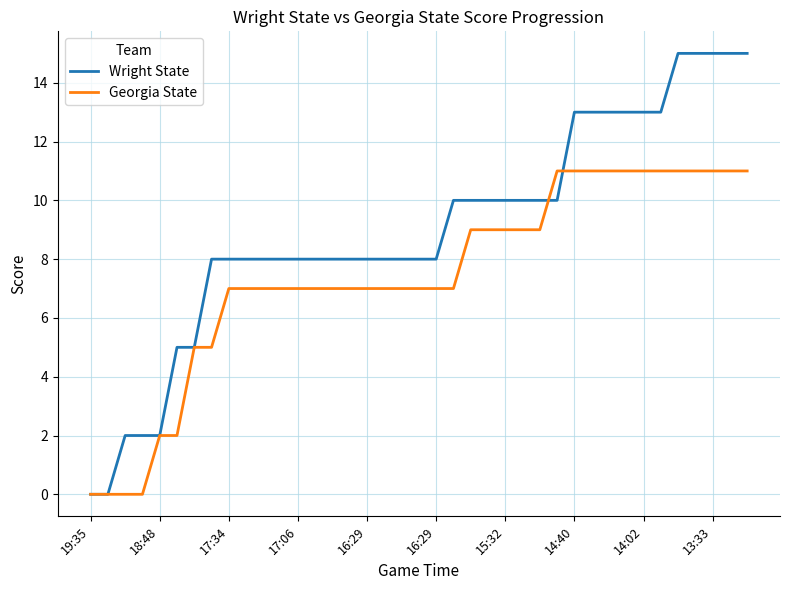

What is the sum of all Georgia State values?

289